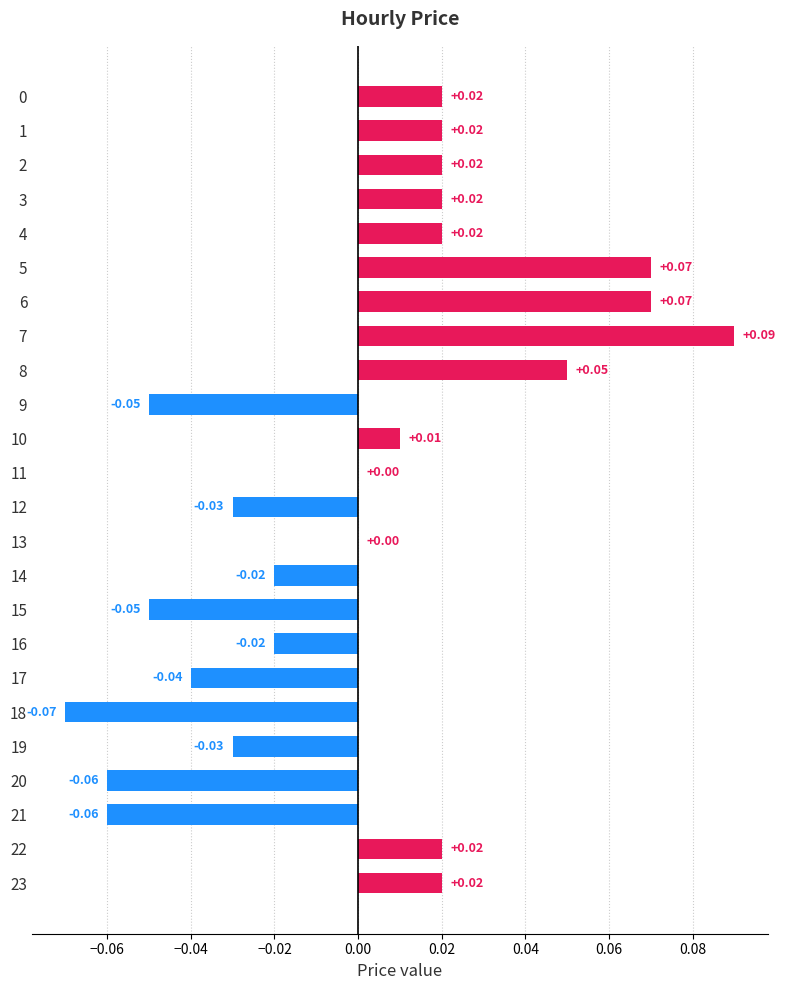

Which has a higher value, 19 or 21?

19